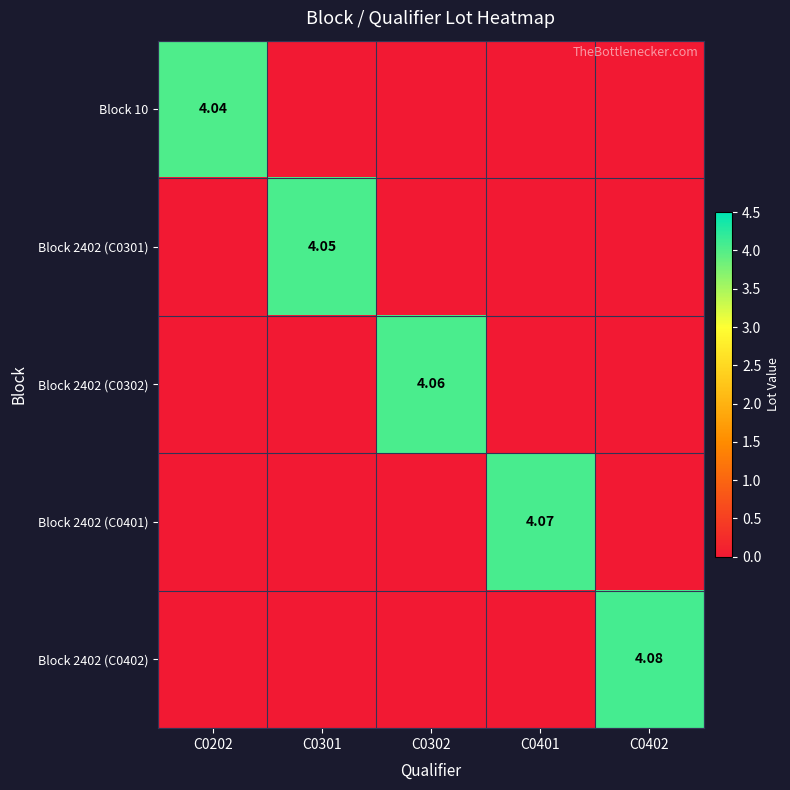

At which category is the sum across all series the highest?

C0402